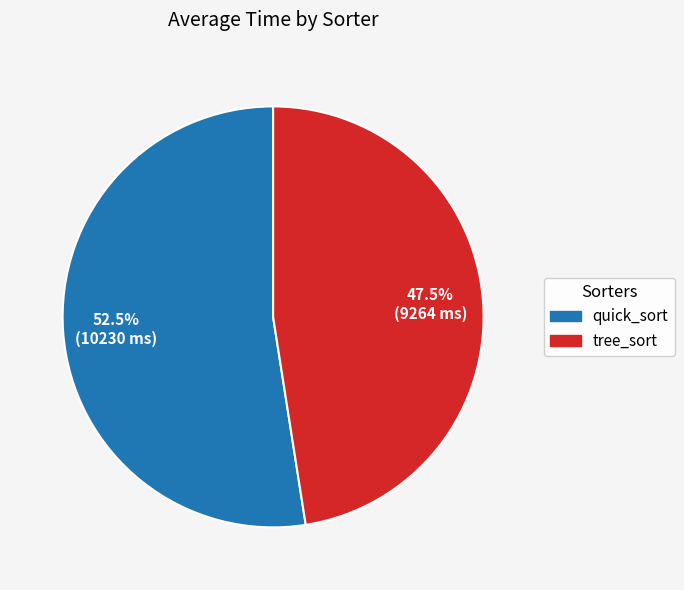

Combined, do tree_sort and quick_sort account for over 50%?

Yes